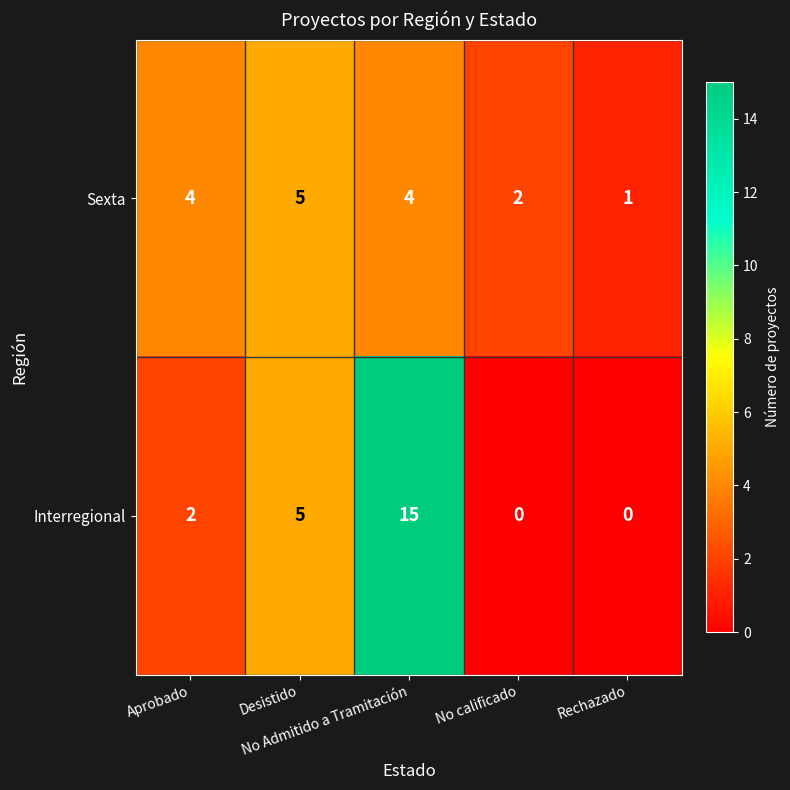

Which series has the widest spread of values?

Interregional